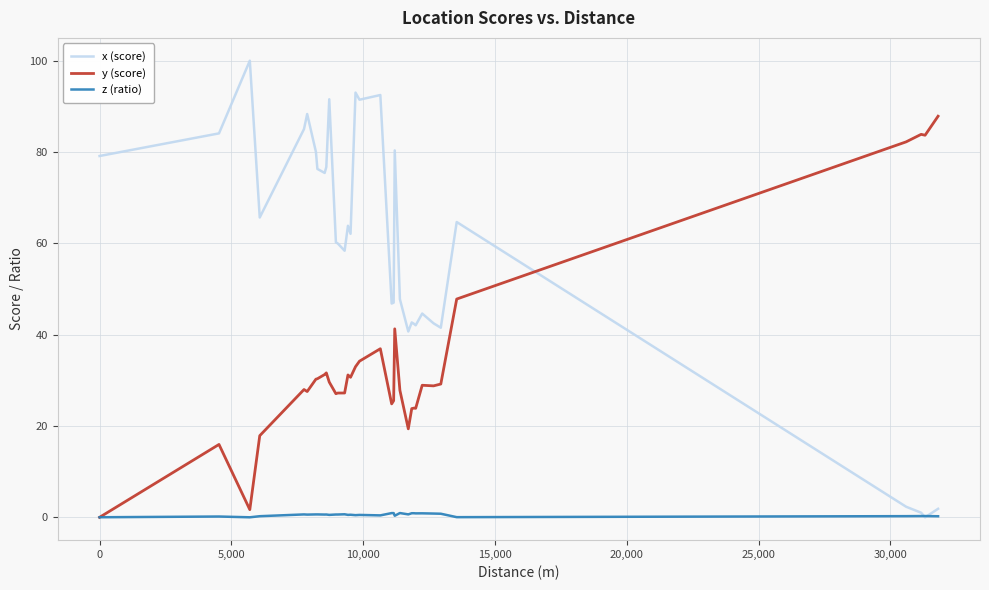

How many intersections are there between z (ratio) and y (score)?

1